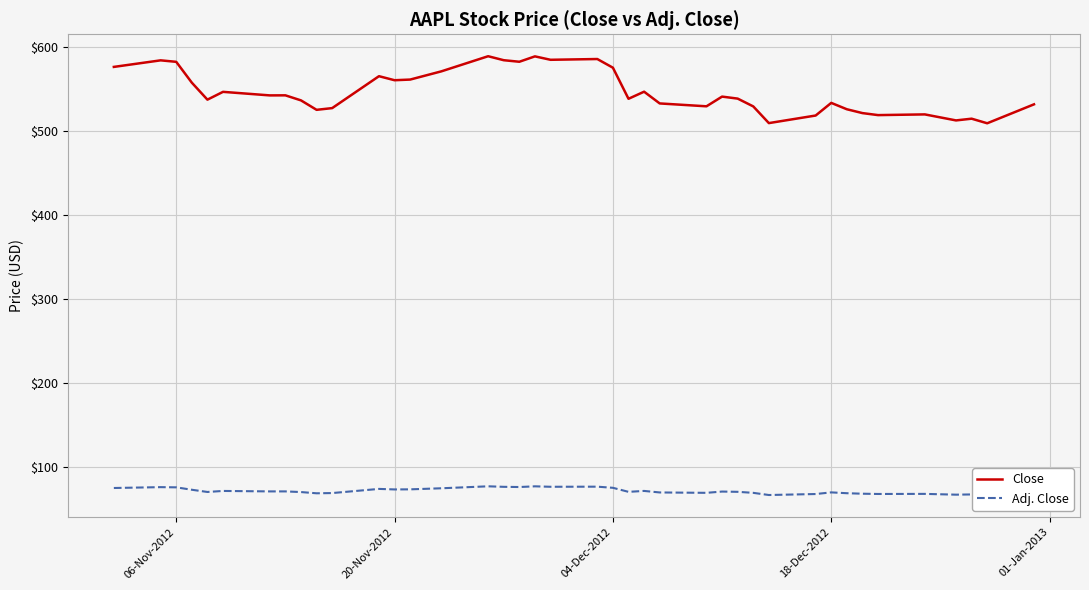

What is the highest value of the Close series?

589.5